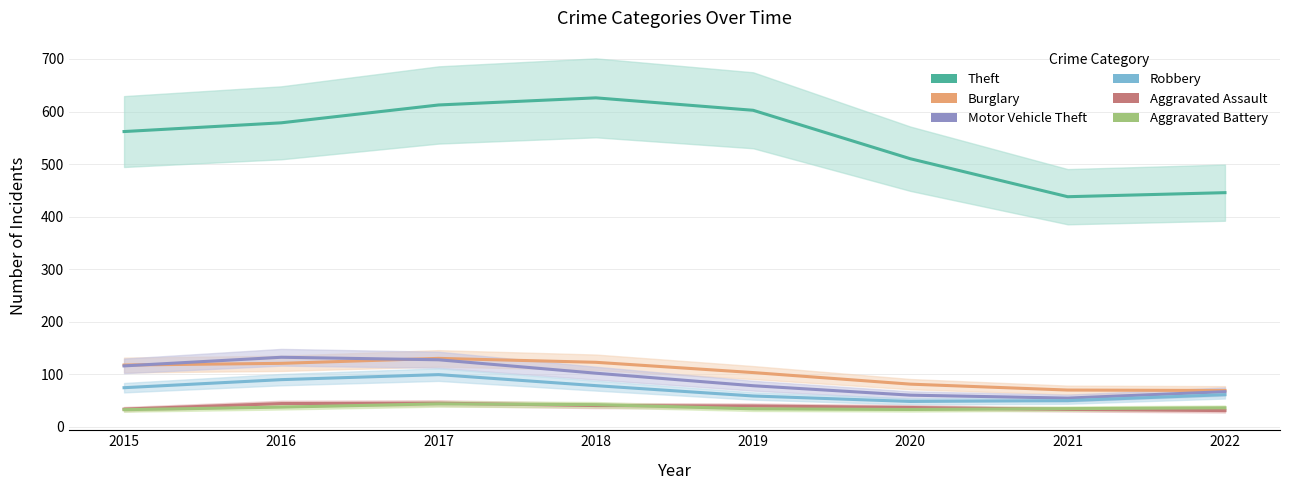

At which category is the sum across all series the highest?

2017